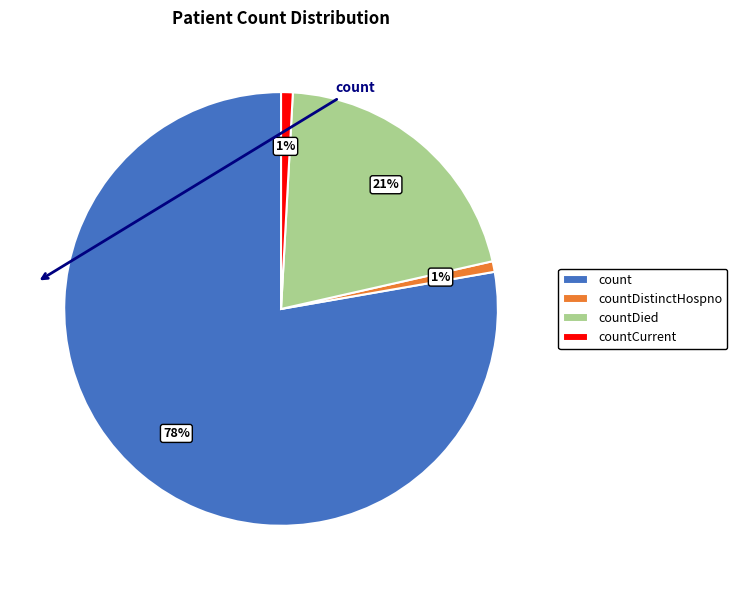

Which slice is the largest?

count